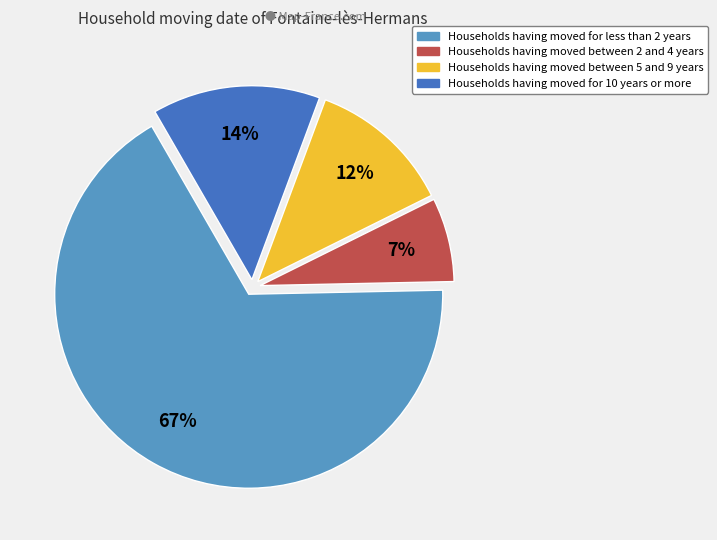

To the nearest percent, what is the average slice percentage?

25%